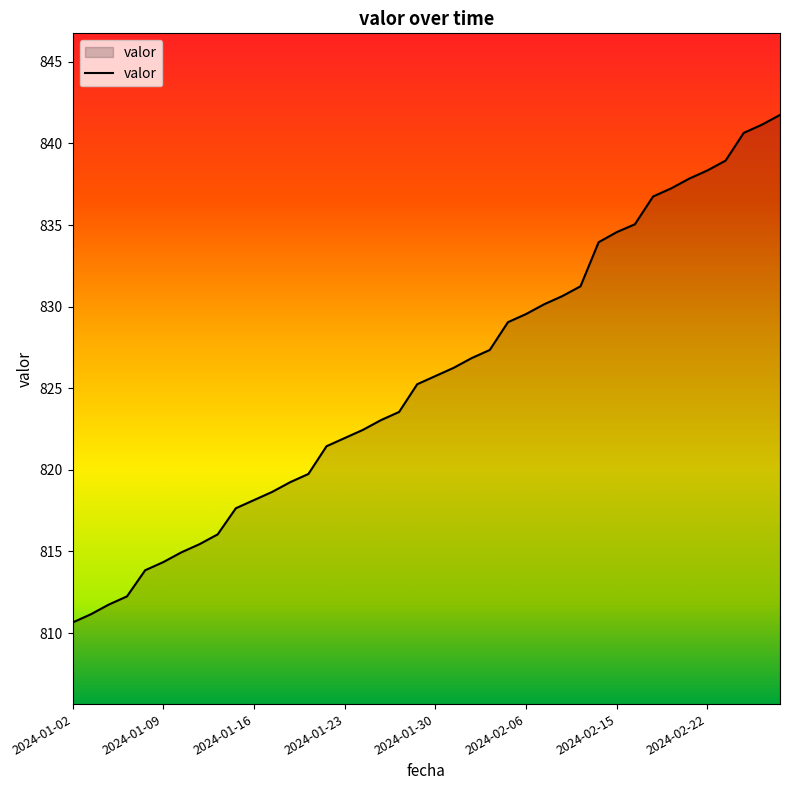

What is the greatest value displayed?

841.8